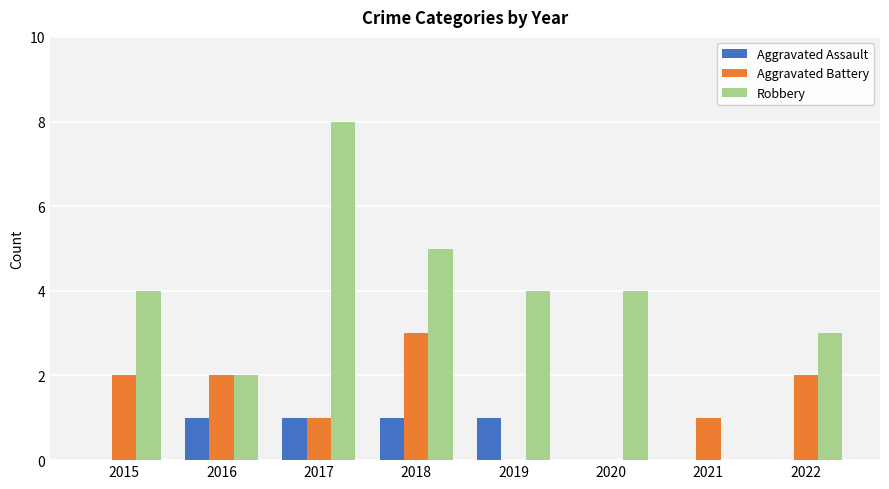

Reading right to left, list all the values displayed in this chart.

Aggravated Assault: 0	0	0	1	1	1	1	0
Aggravated Battery: 2	1	0	0	3	1	2	2
Robbery: 3	0	4	4	5	8	2	4